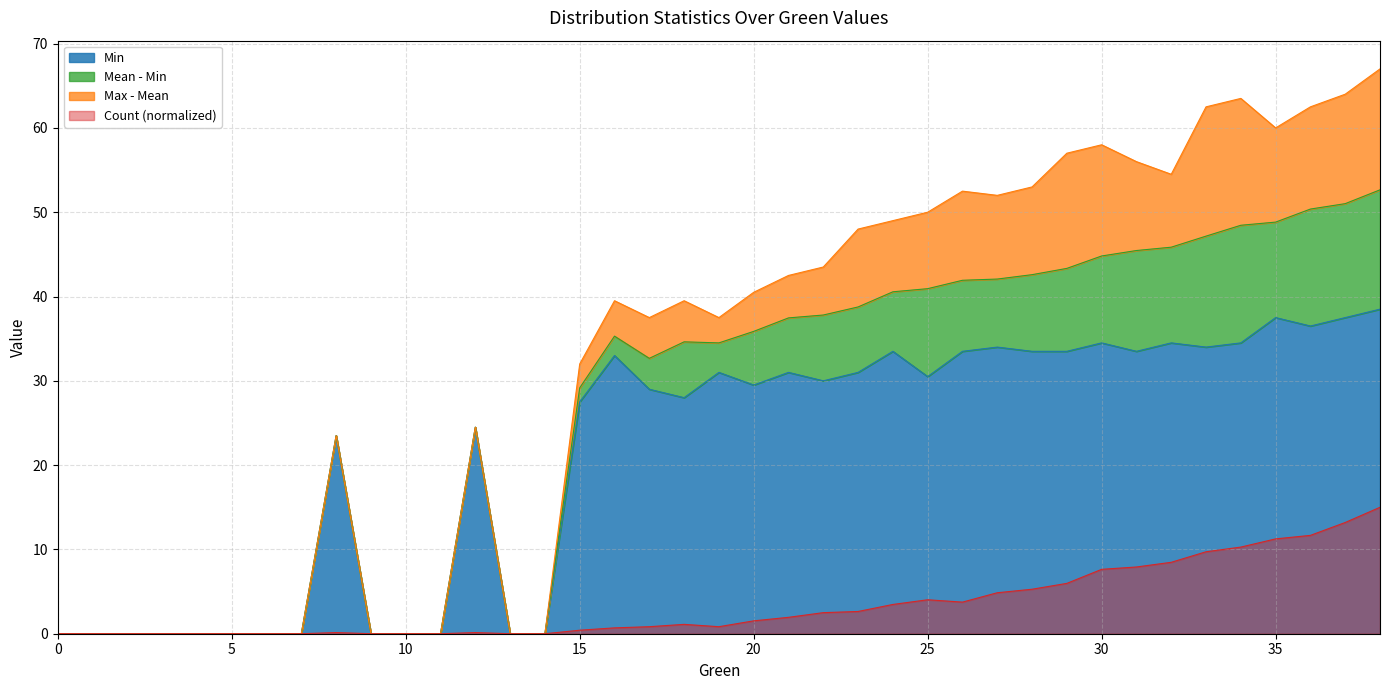

The Count (normalized) series shows 5.9 at 35. True or false?

False